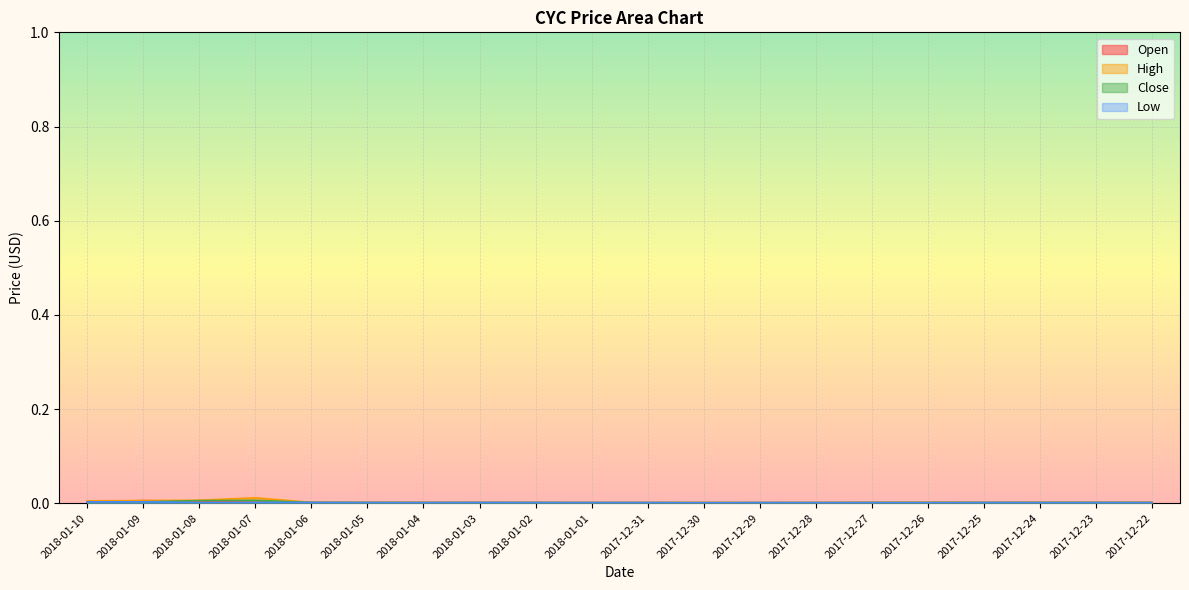

What is the label of the 15th point from the right?

2018-01-05